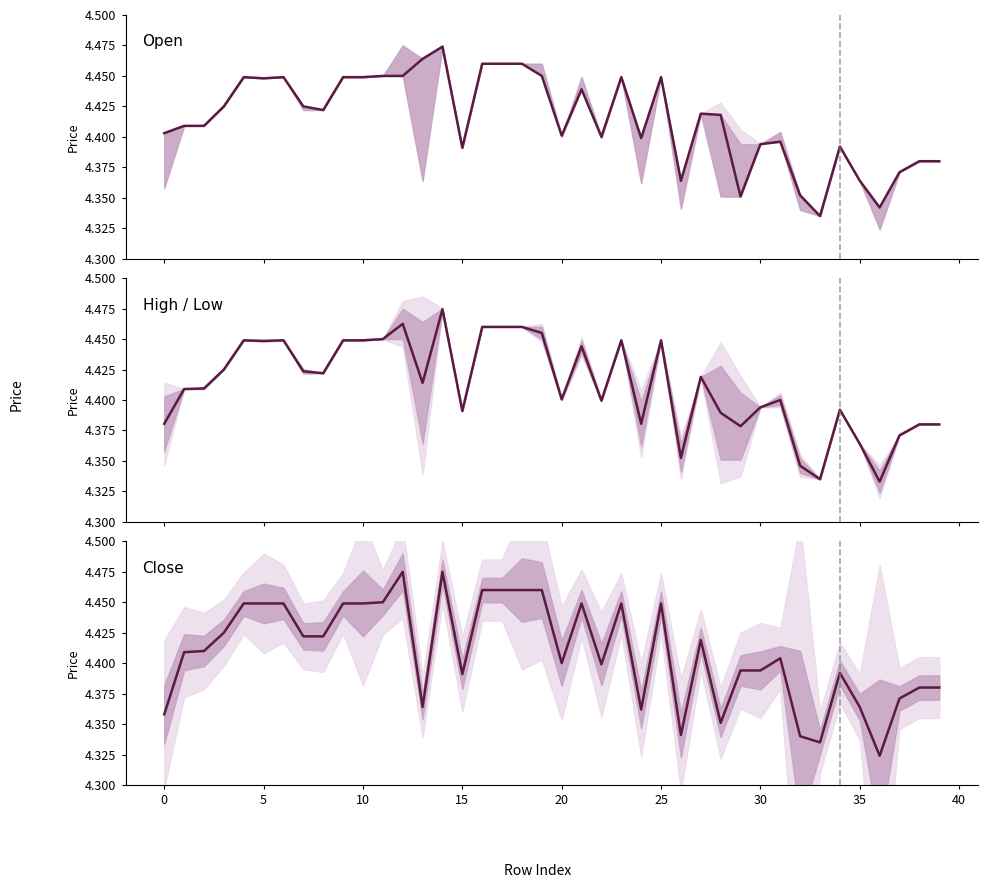

What is the difference between the second highest and minimum values in the close series?

0.2